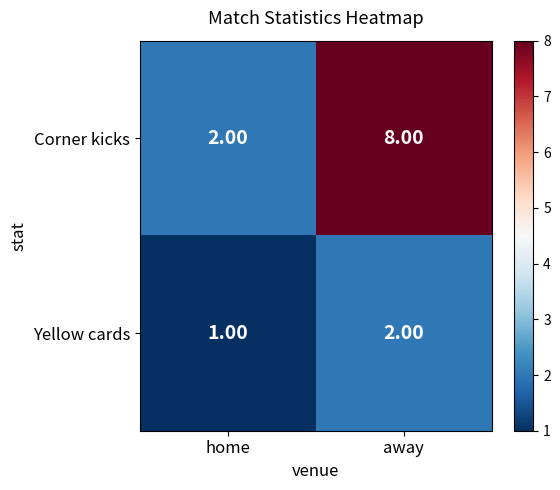

Which category has the lowest value across all series?

home